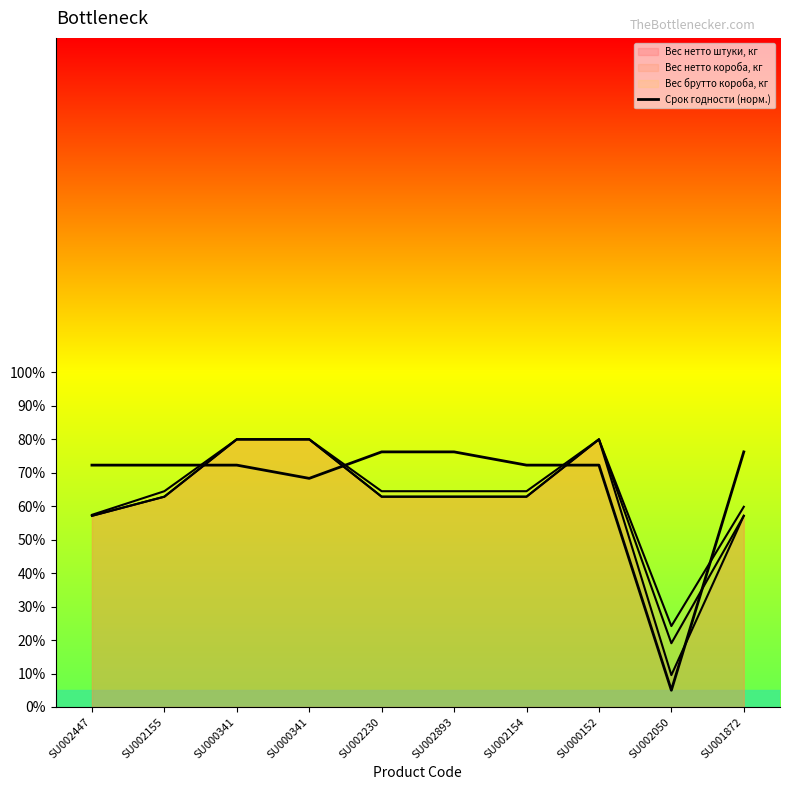

Does the chart display data point markers on the line(s)?

No